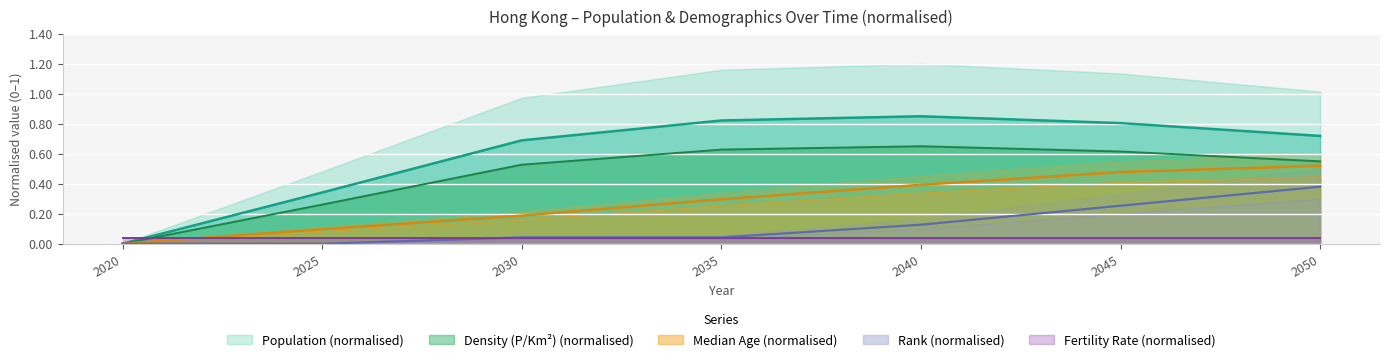

The value of Density (P/Km²) (normalised) at 2025 is 0.4. True or false?

False